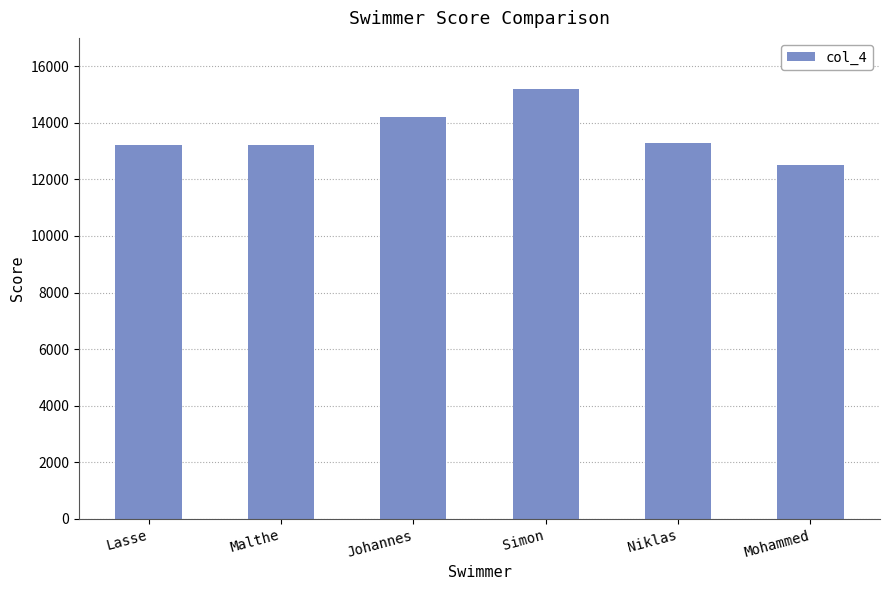

Approximately how many times larger is the value at Mohammed compared to Malthe?

0.9